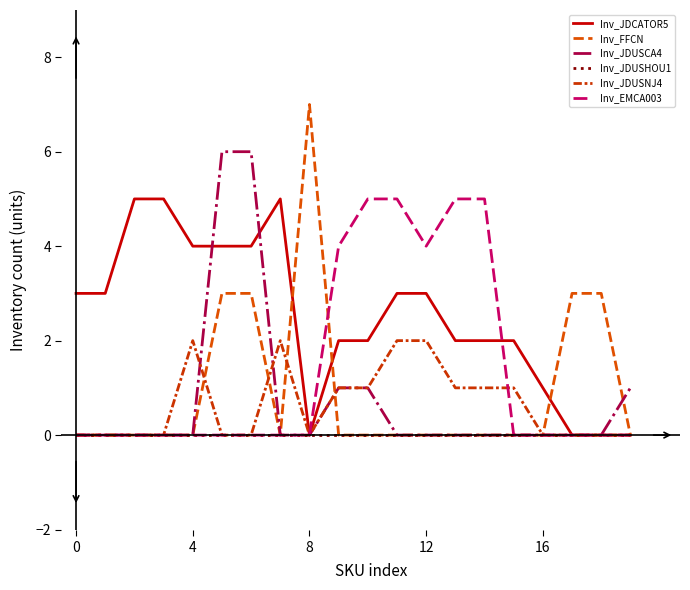

Is this an area chart (filled region under the line)?

No